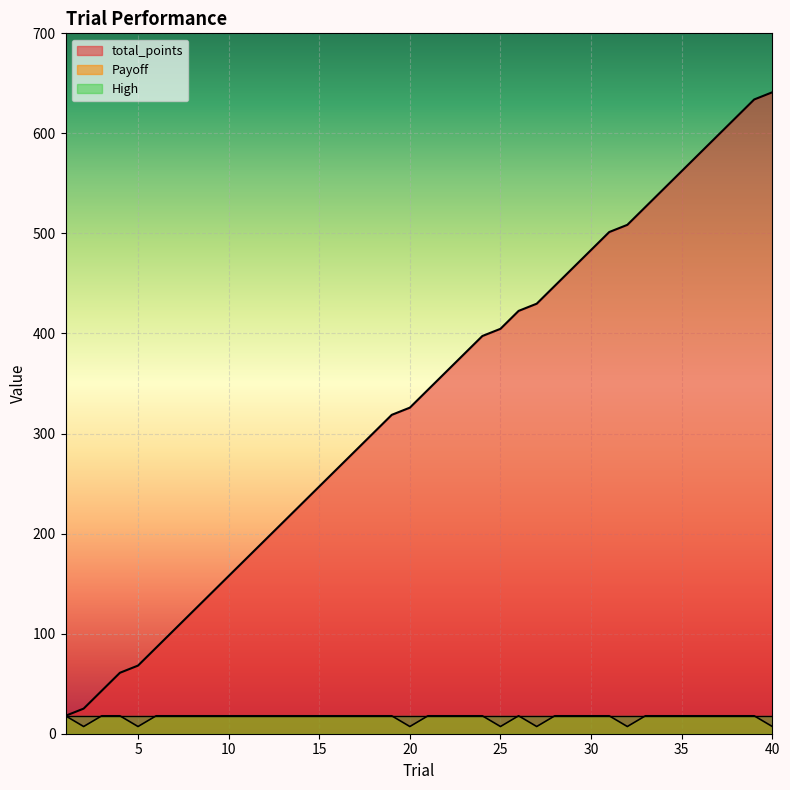

True or false: total_points has a value of 325.9 at 20.

True